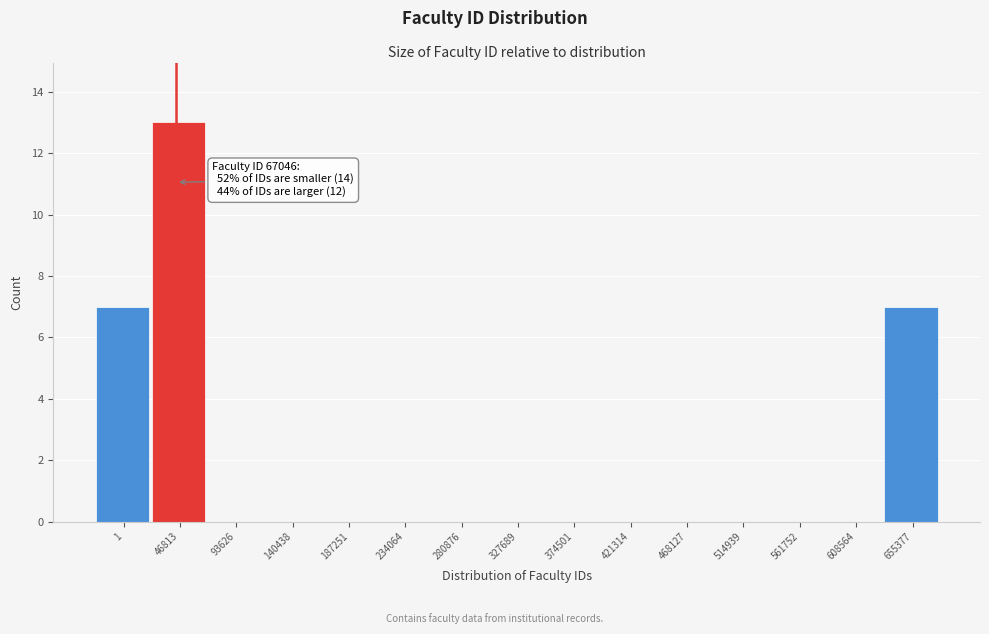

Reading left to right, list all the values displayed in this chart.

1=7	46813=13	93626=0	140438=0	187251=0	234064=0	280876=0	327689=0	374501=0	421314=0	468127=0	514939=0	561752=0	608564=0	655377=7